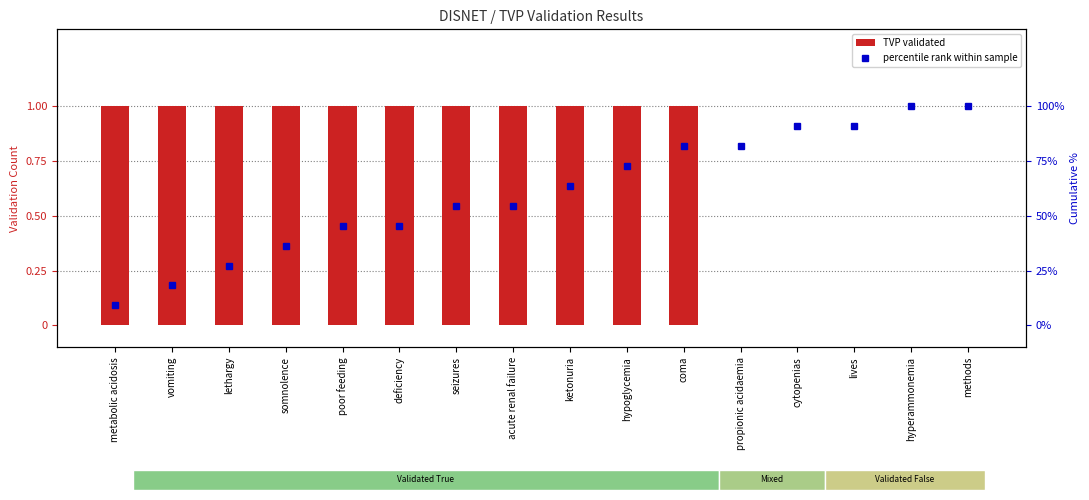

Between metabolic acidosis and acute renal failure, which series saw the biggest shift?

percentile rank within sample